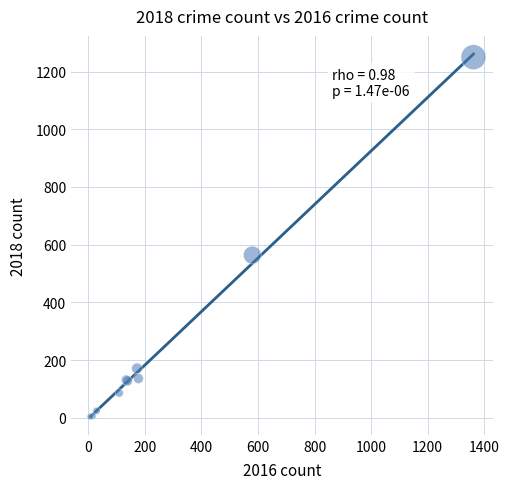

What Y value in the scatter plot is closest to 627?

564